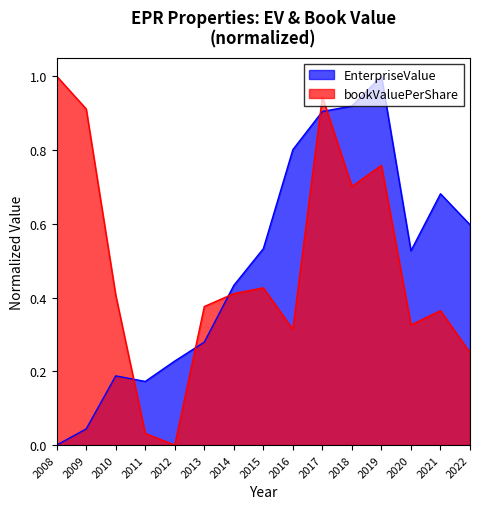

Where is EnterpriseValue nearest to the value 0?

2008